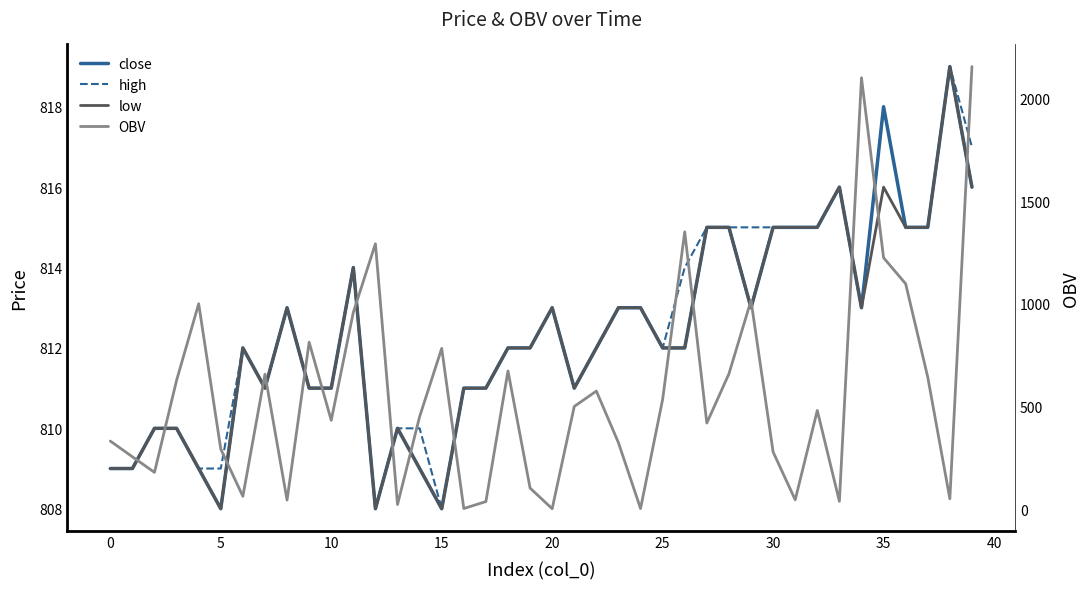

True or false: close and high intersect in this chart.

False